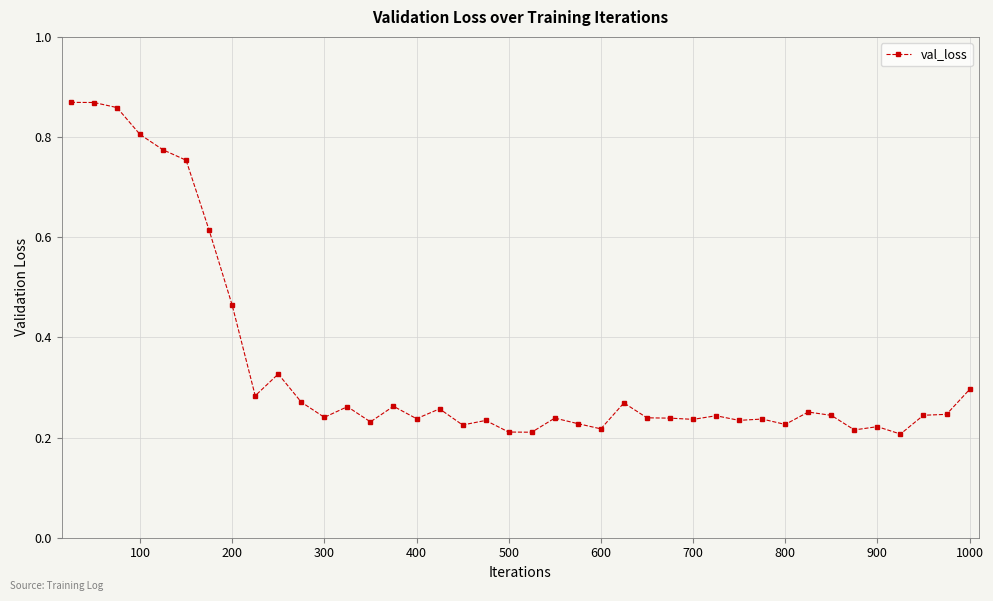

How many values are between 0 and 1?

40